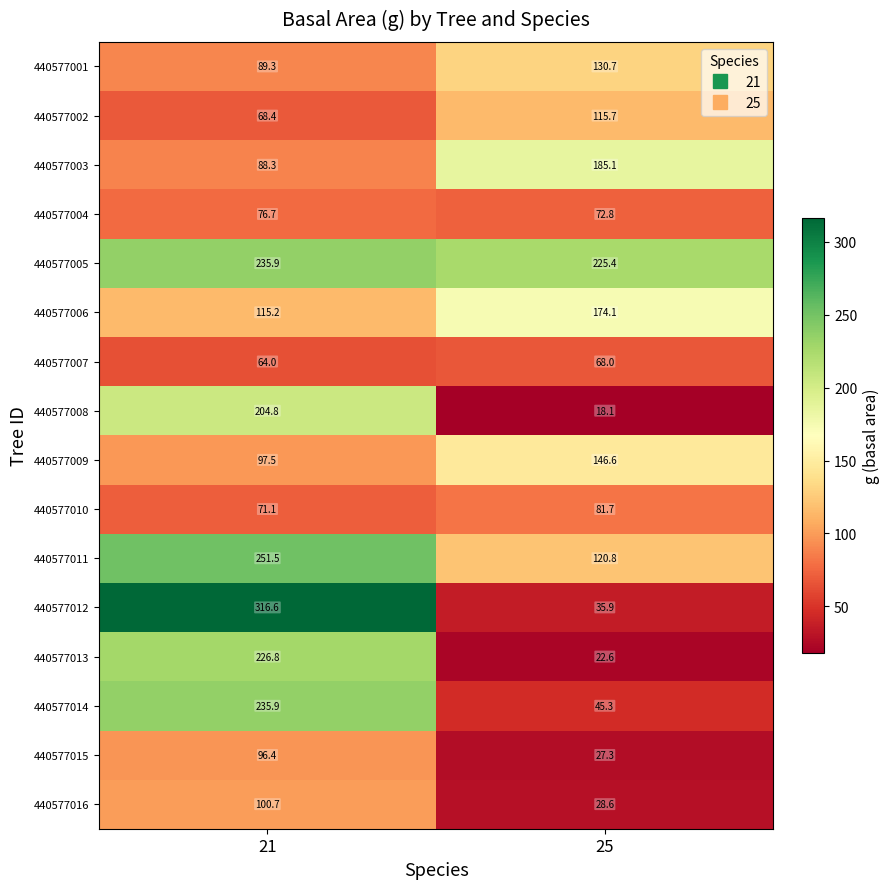

Which category has the lowest value in the 440577008 series?

25